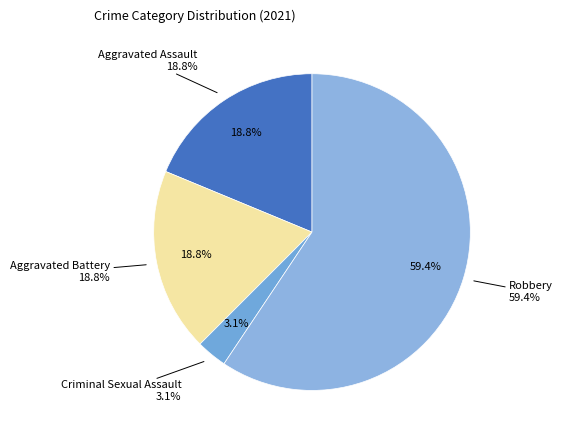

What percentage is the Robbery slice, to the nearest percent?

59%